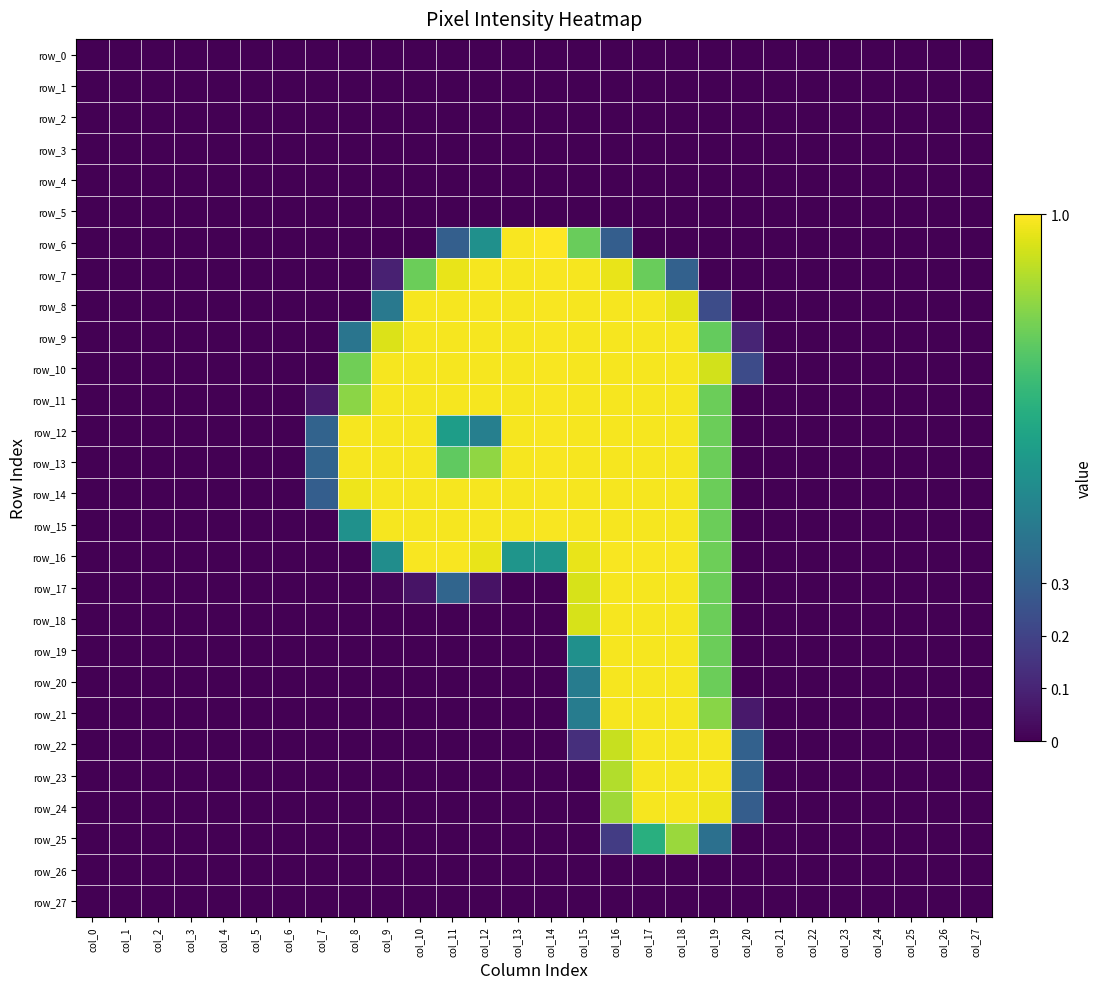

List the labels in order of row_12 value, smallest first.

col_0, col_1, col_2, col_3, col_4, col_5, col_6, col_20, col_21, col_22, col_23, col_24, col_25, col_26, col_27, col_7, col_12, col_11, col_19, col_8, col_9, col_10, col_13, col_15, col_16, col_17, col_18, col_14